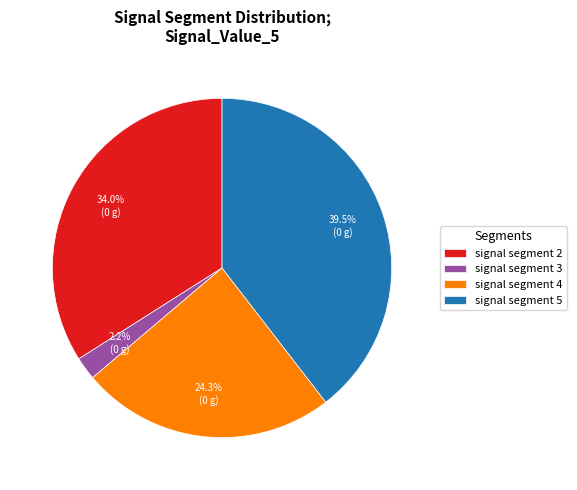

What is the largest slice in the pie chart?

signal segment 5